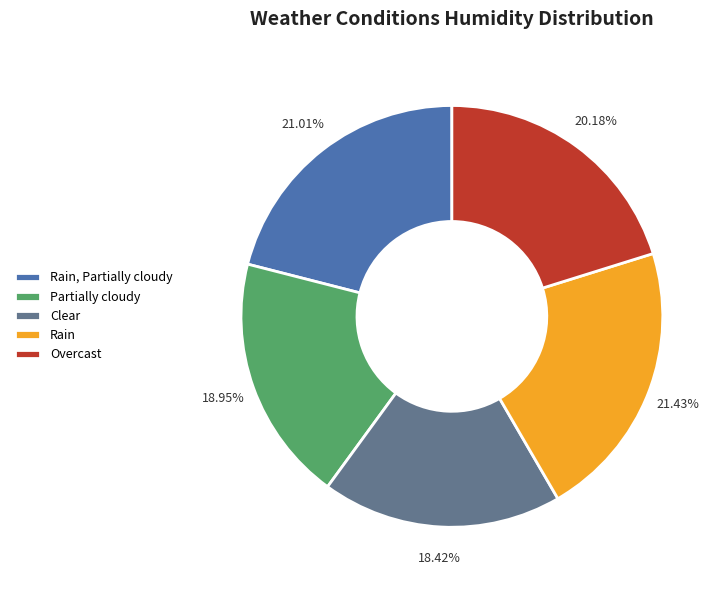

How many segments does this pie chart have?

5